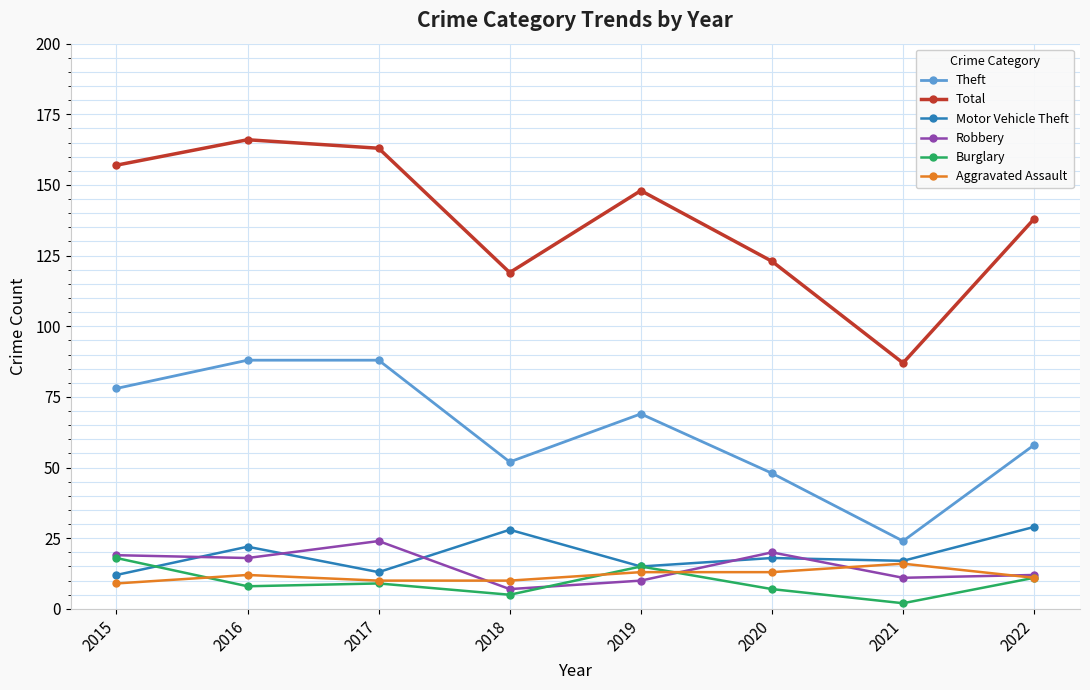

How many values in the Theft series are below 69?

4